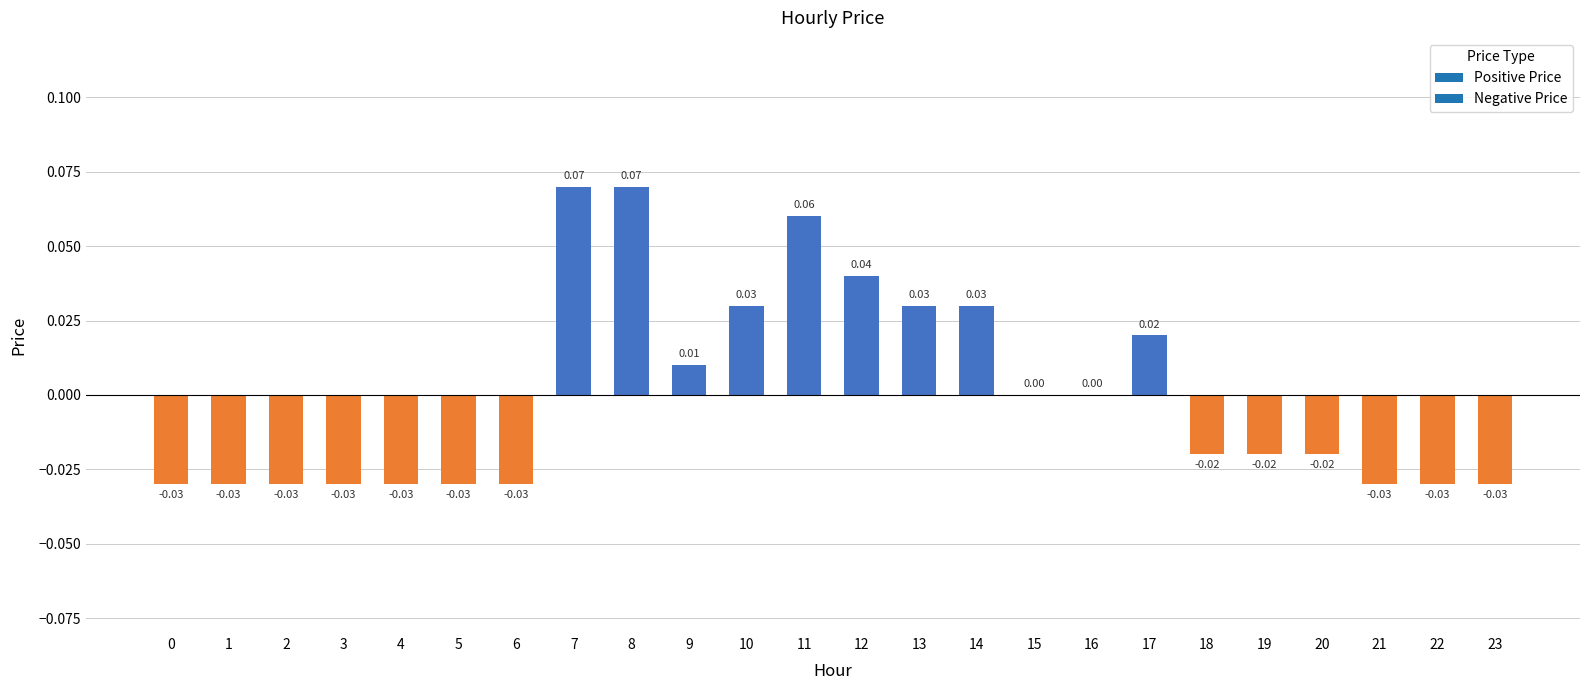

Which has a higher value, 13 or 11?

11